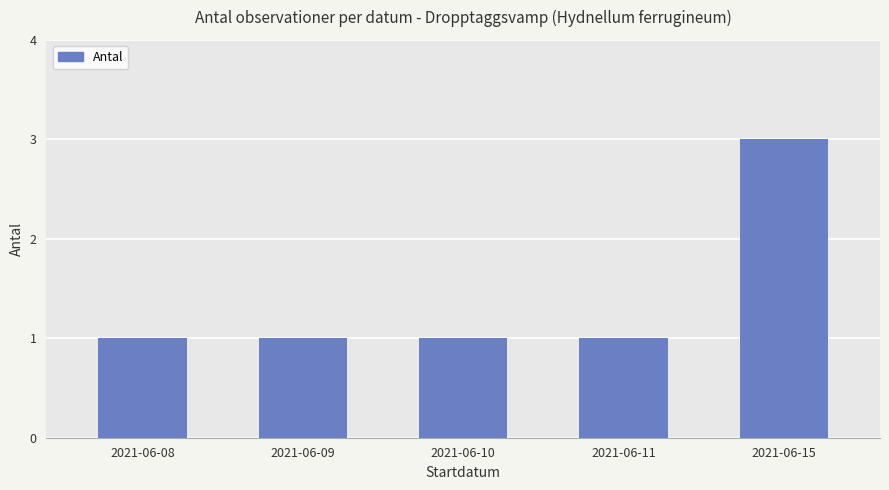

Which has a higher value, 2021-06-15 or 2021-06-09?

2021-06-15